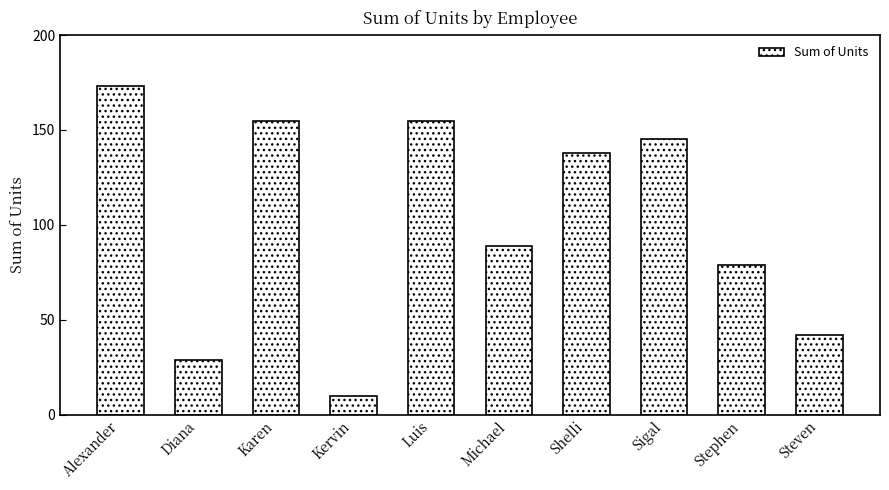

What is the difference between the values at Shelli and Sigal?

7